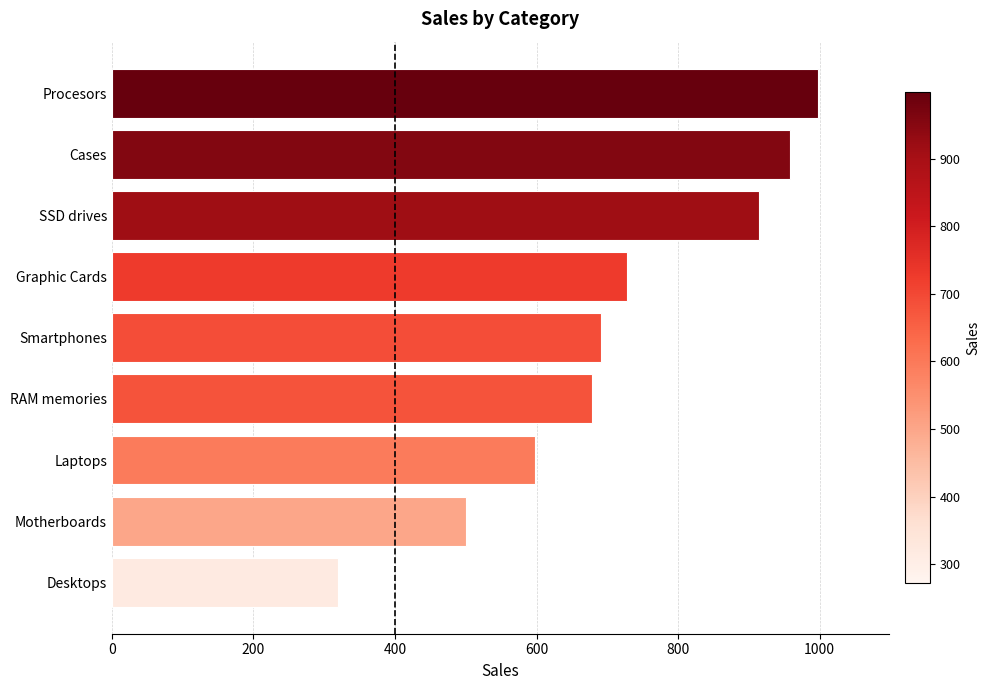

What is the difference between the maximum and second lowest values?

497